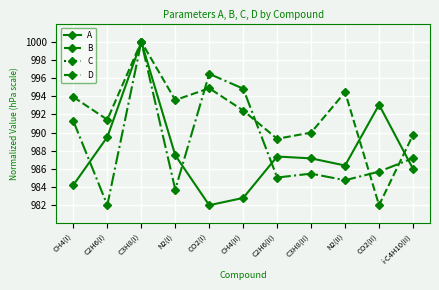

At how many categories does at least one series exceed 494?

11